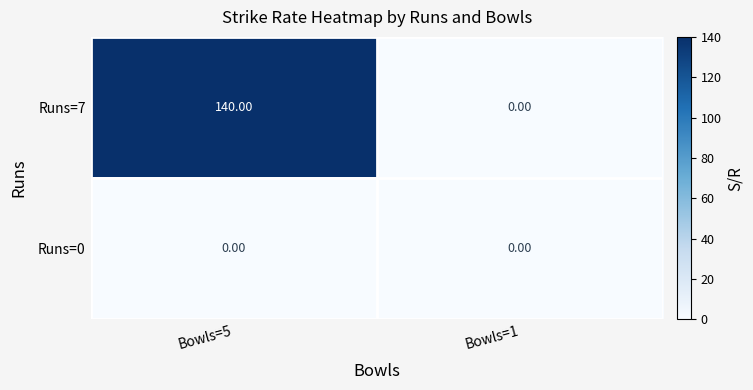

Rank the series at Bowls=5 from lowest to highest value.

Runs=0, Runs=7